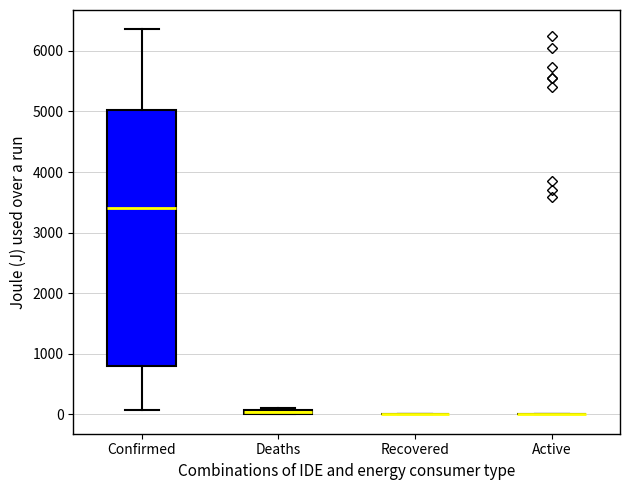

Comparing the boxes themselves (not the whiskers), which one is the tallest?

Confirmed